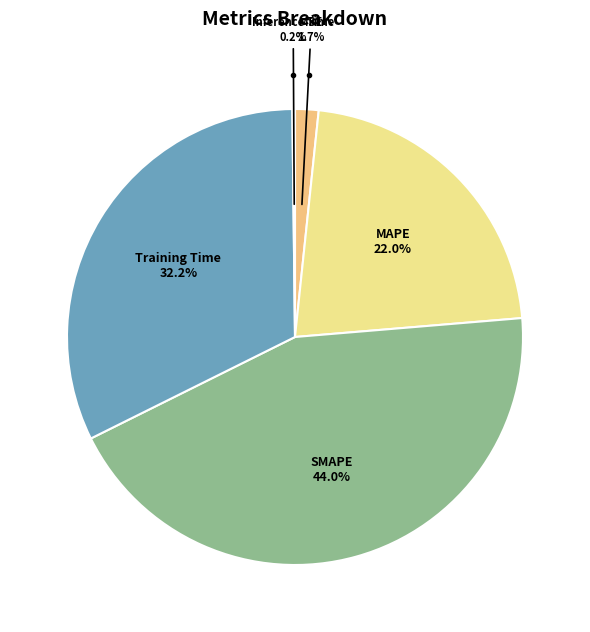

Approximately how many times larger is the value at MAPE compared to Training Time?

0.7